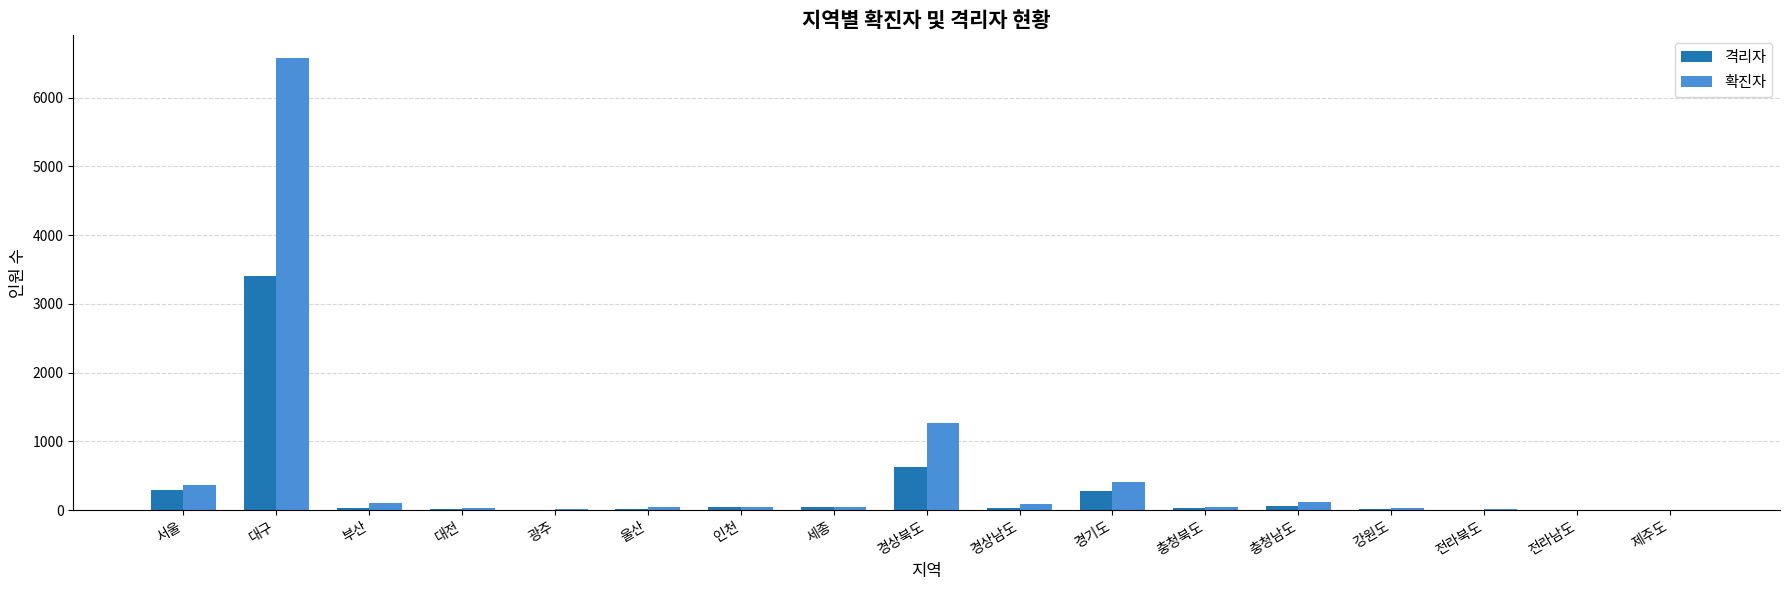

Between 대구 and 충청남도, which series saw the biggest shift?

확진자